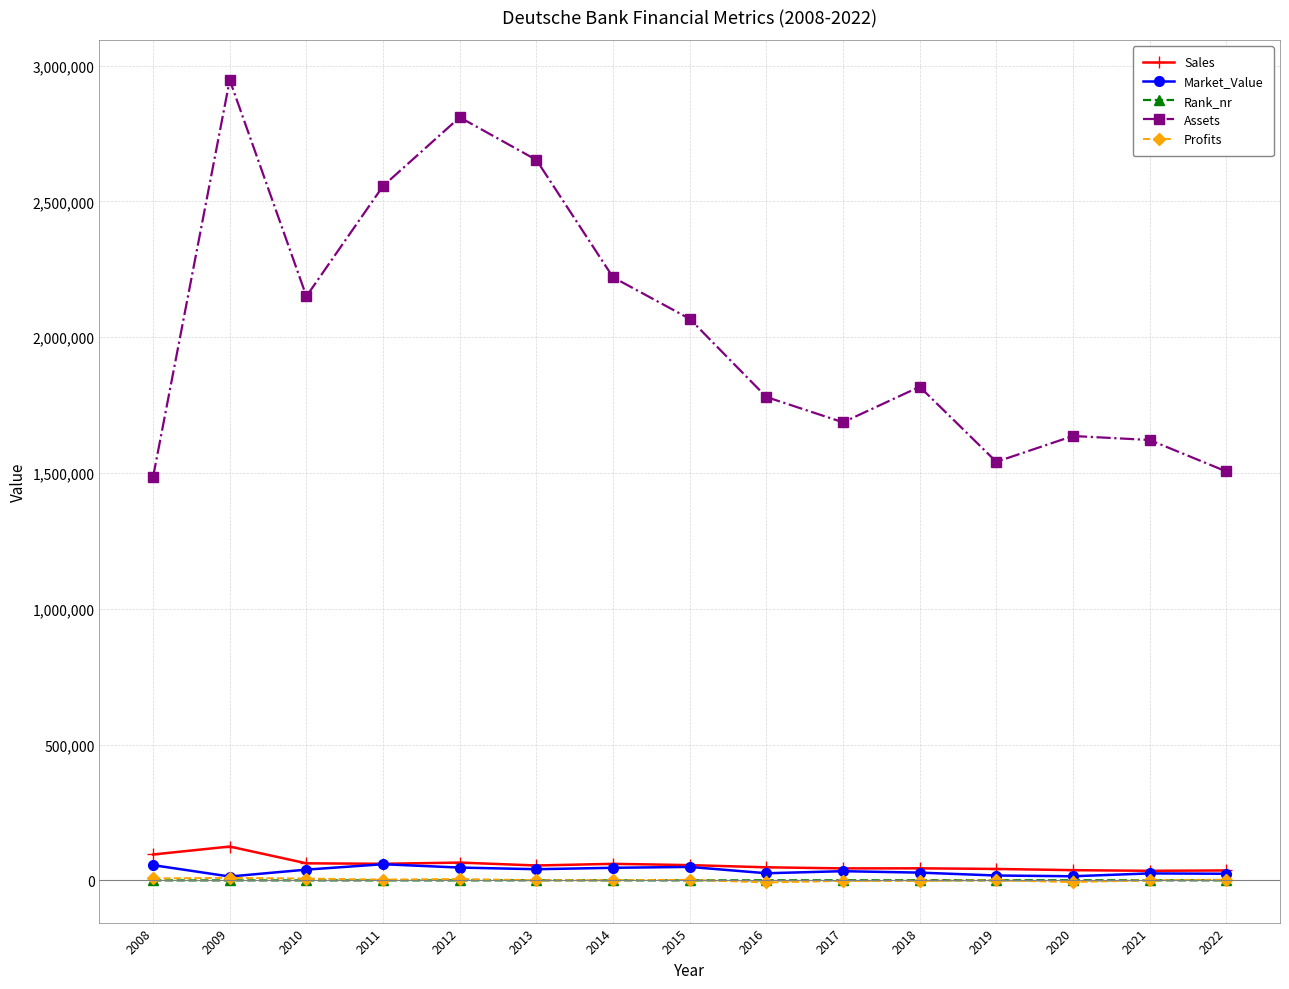

True or false: Rank_nr has more than 2 interior local peaks.

True